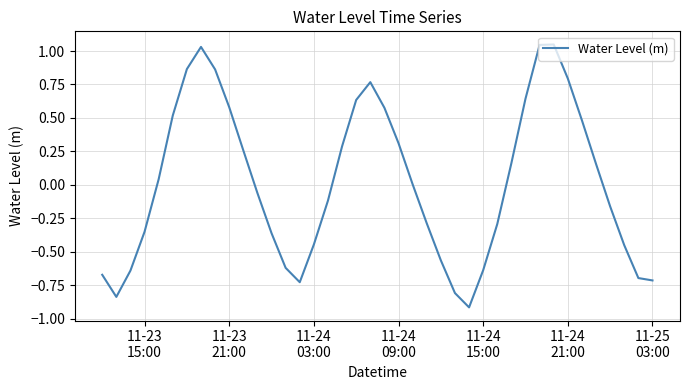

What is the minimum value shown in the chart?

-0.9